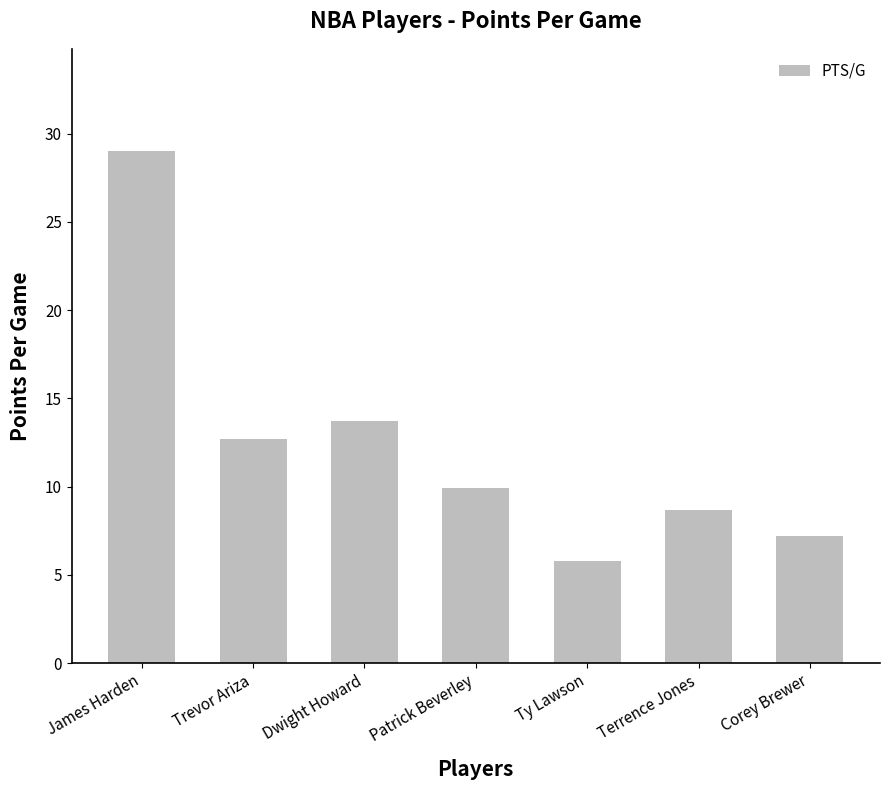

How many bars are there in total?

7